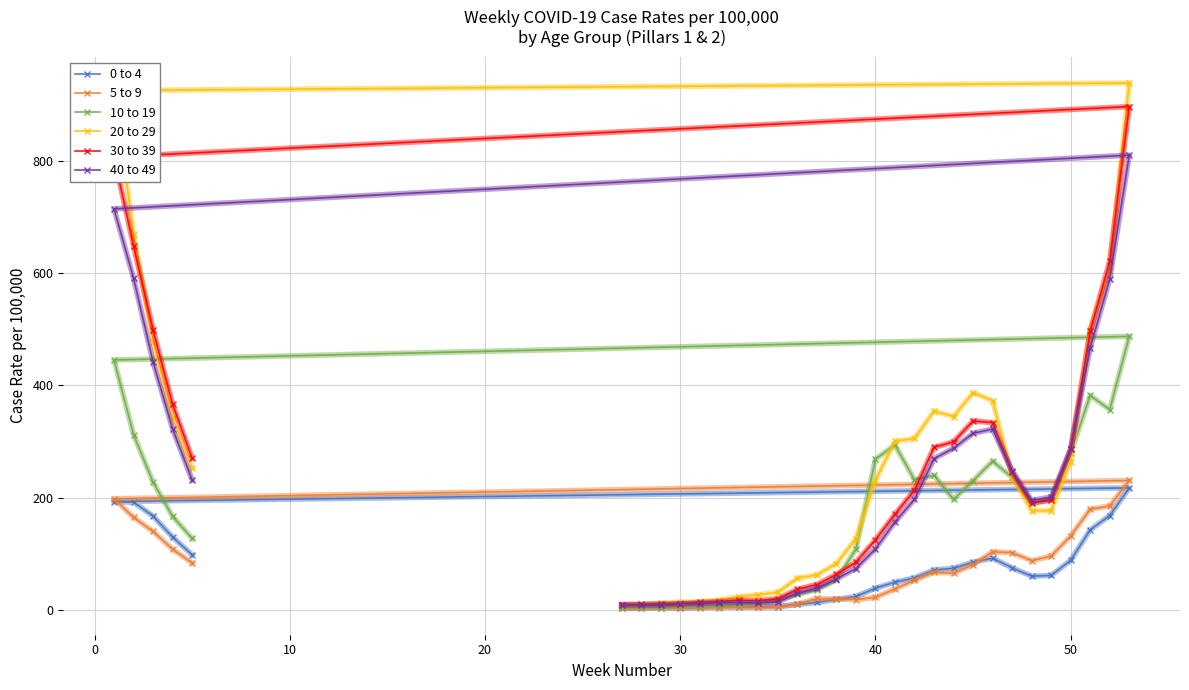

What is the greatest value displayed?

938.7